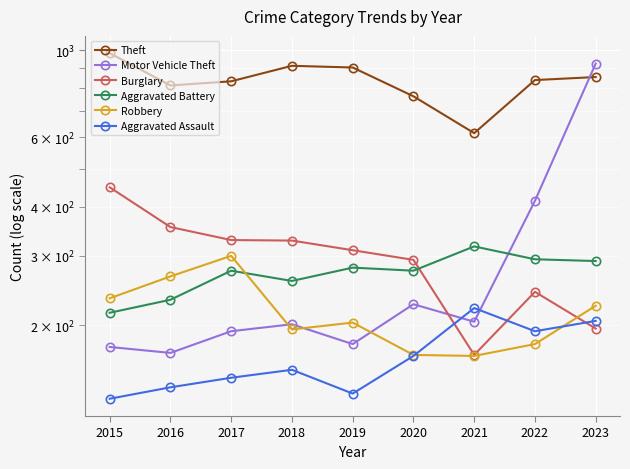

What is the lowest value of the Theft series?

615